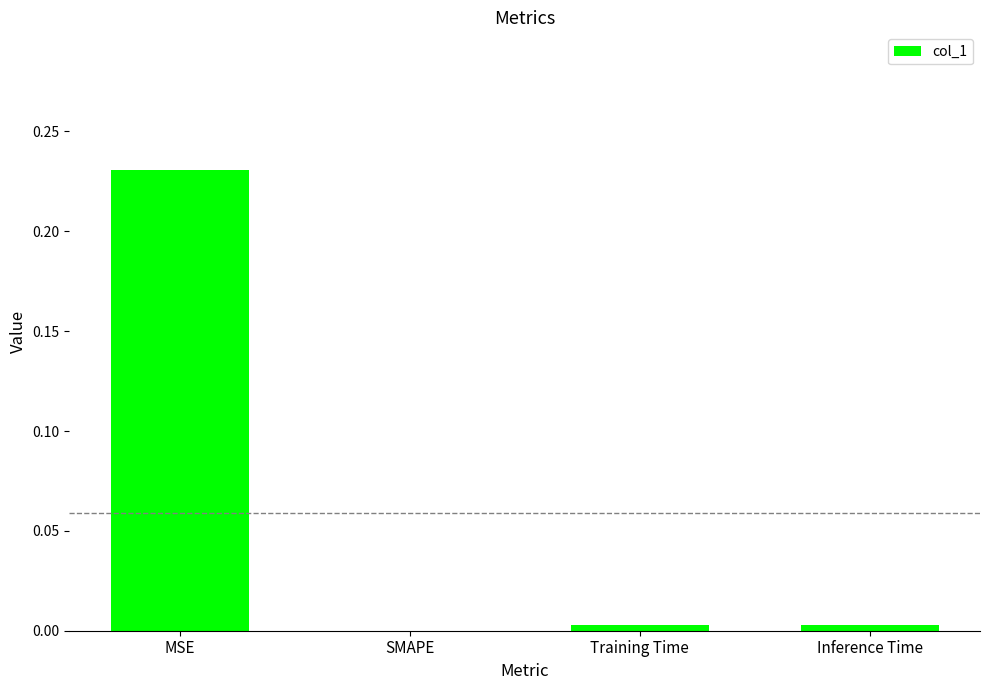

Which category has the highest value across all series?

MSE